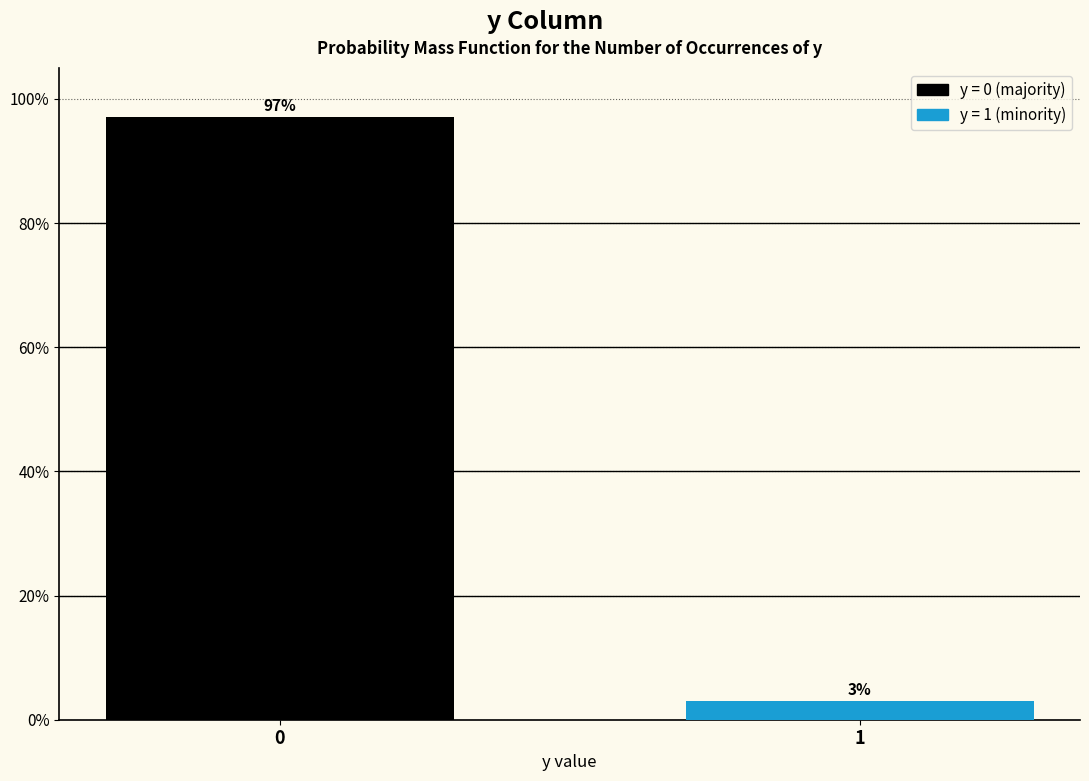

Read the value at 0.

97.1